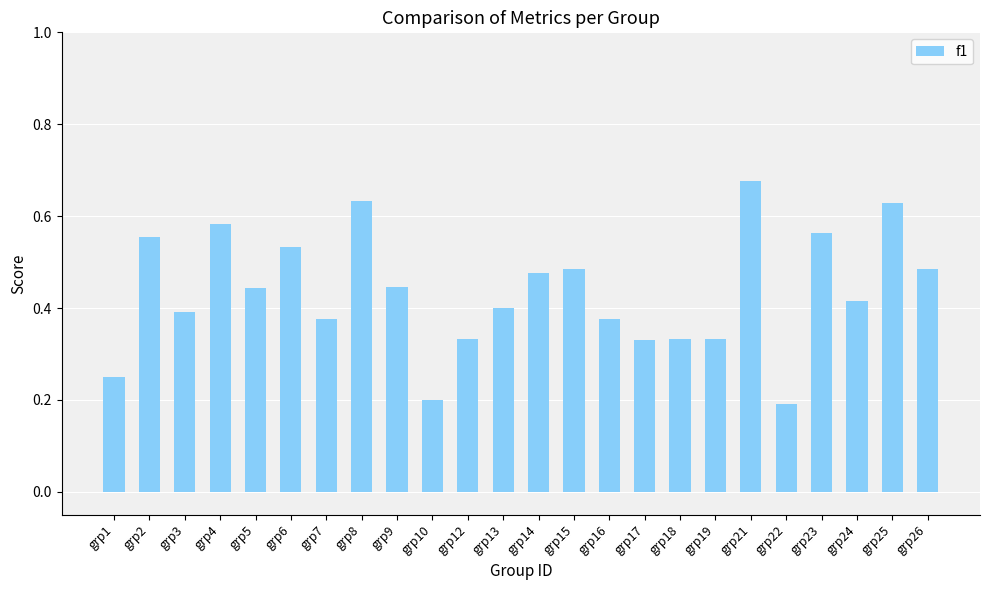

Count the values in the range 0 to 1.

24